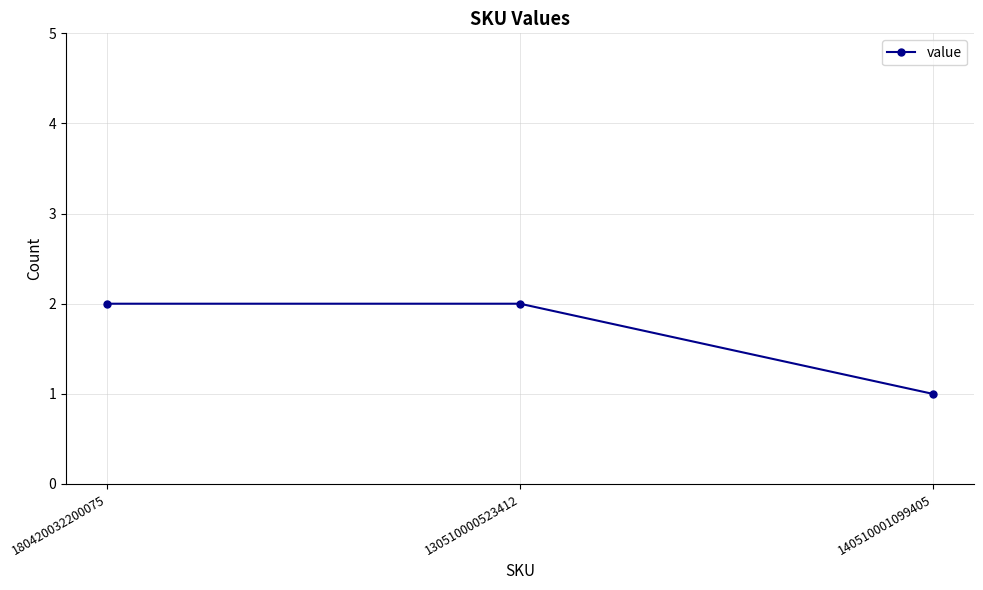

What is the sum of the values at 140510001099405 and 130510000523412?

3